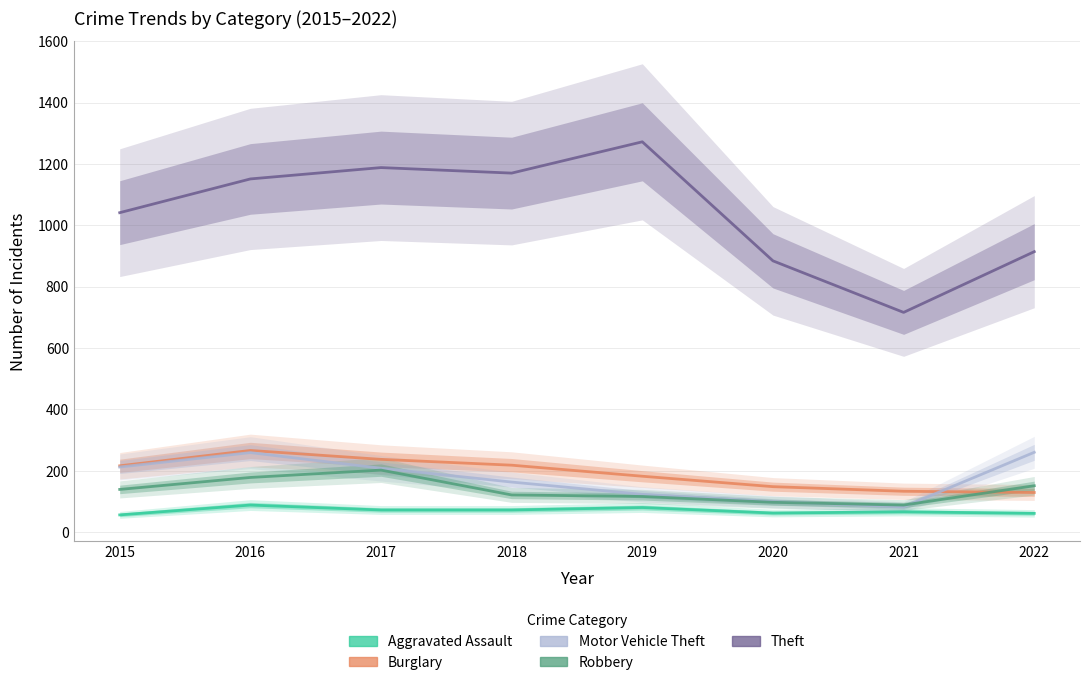

Which series changed the most between 2015 and 2017?

Theft